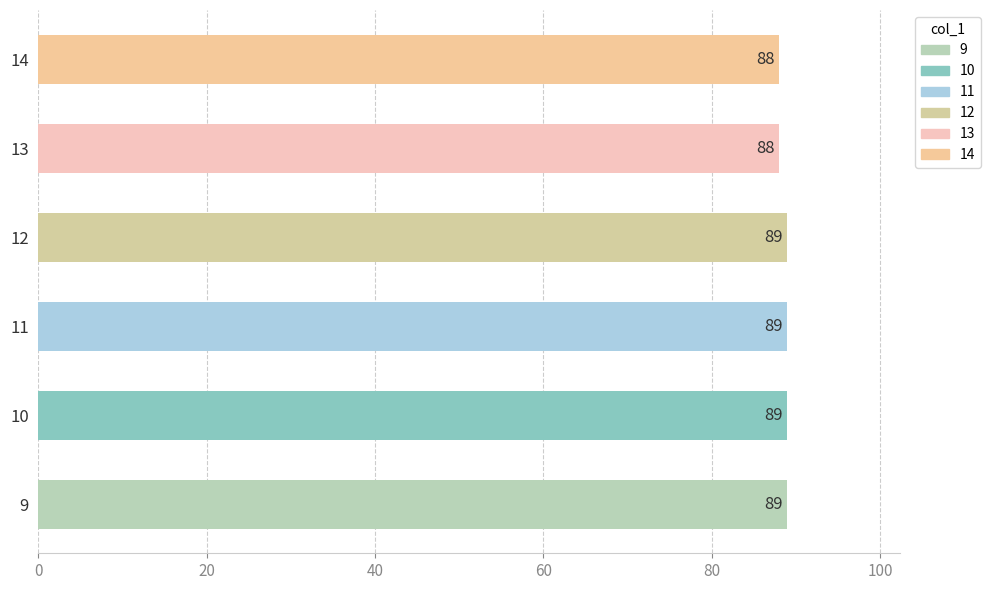

Is it true that the value at 12 is 50?

False